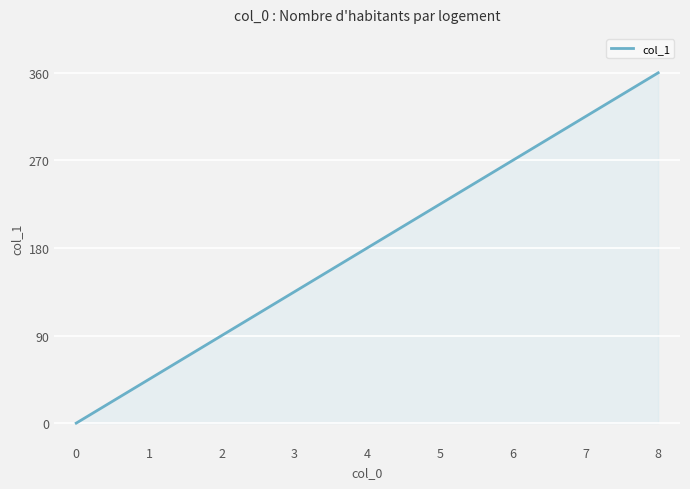

How many lines are shown in the chart?

1